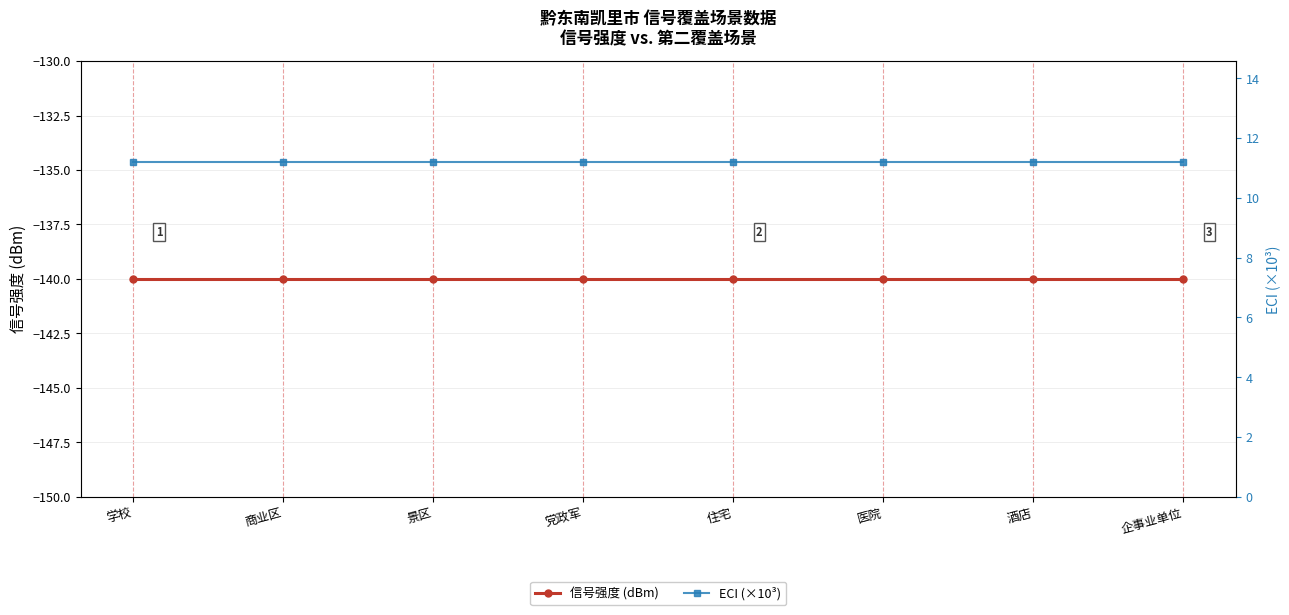

True or false: 信号强度 (dBm) has more than 2 interior local peaks.

False